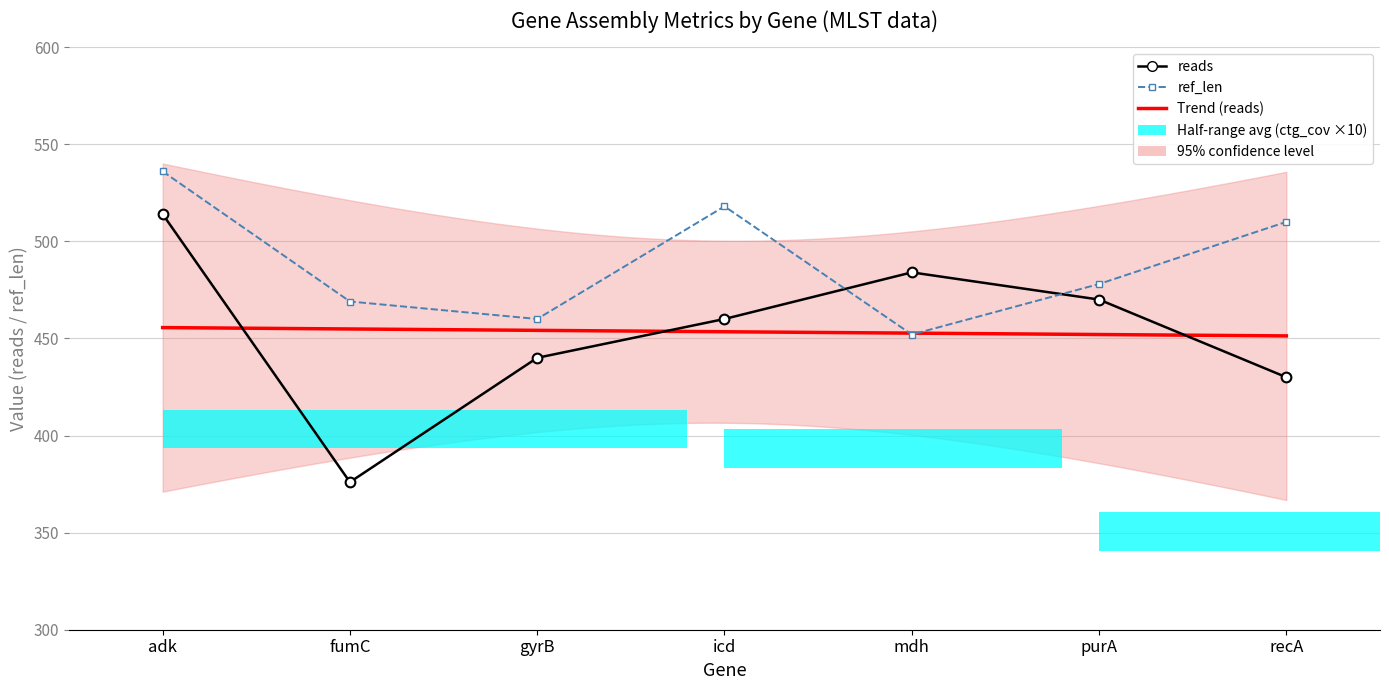

Which category has the lowest value across all series?

fumC